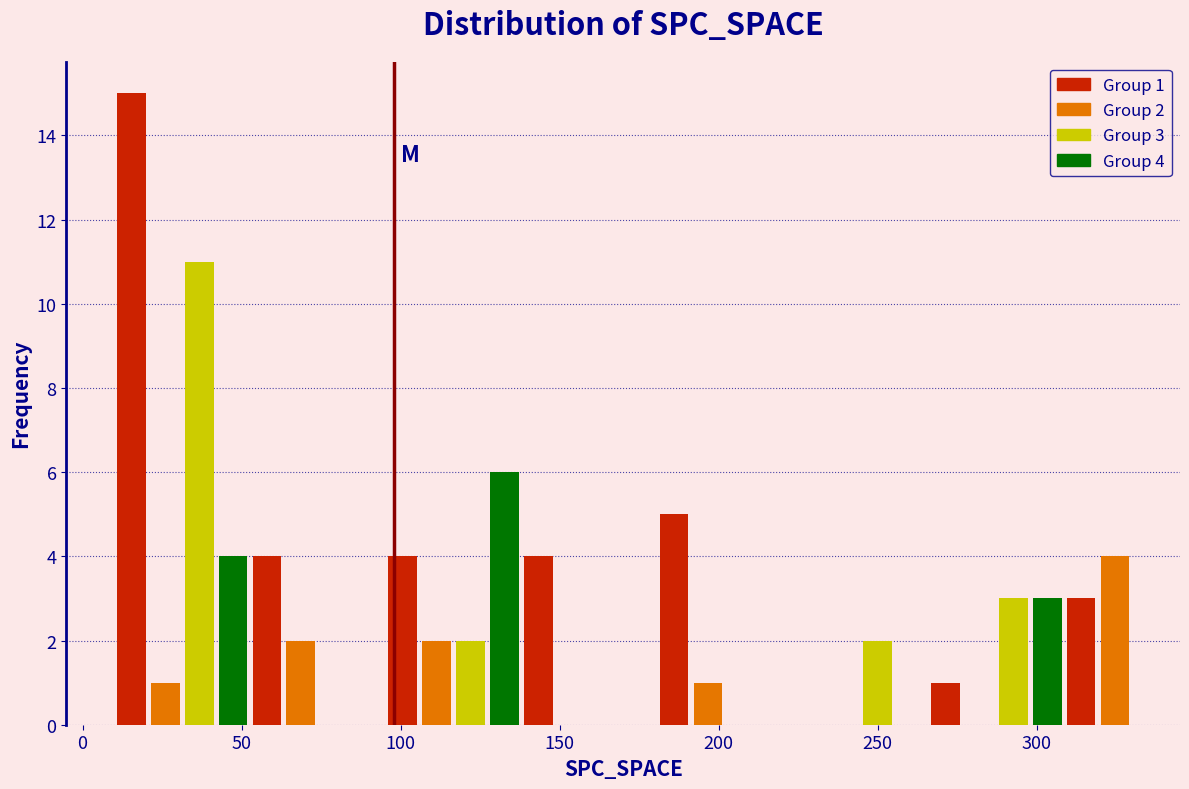

Around what value on the x-axis is the tallest bar? Give the approximate position of its centre, as read against the axis.

15